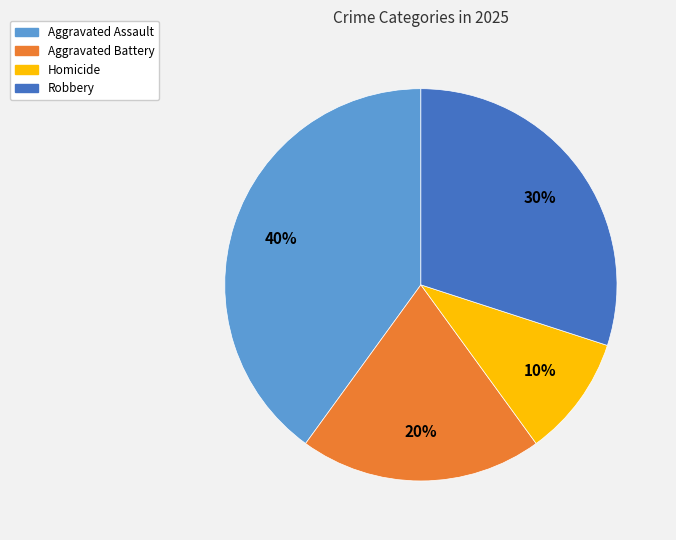

Does Homicide account for over 50% of the chart?

No